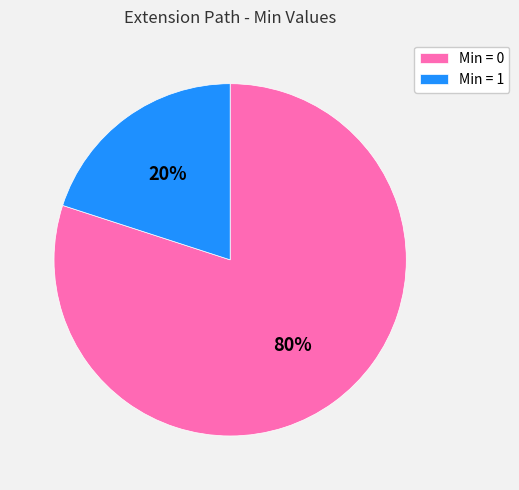

Does any single category account for the majority?

Yes